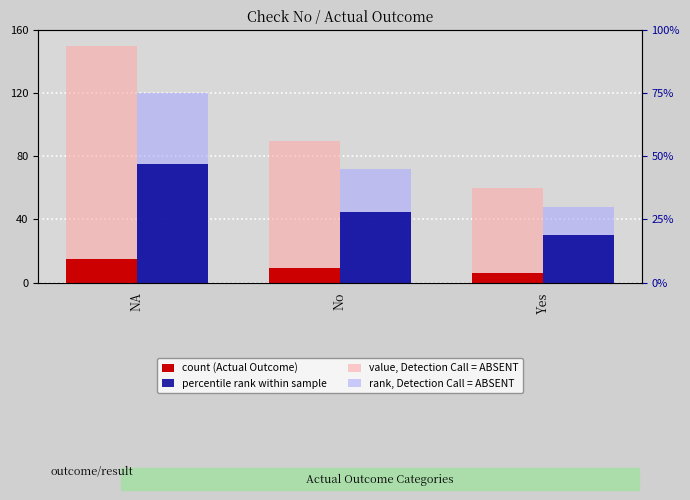

List the series in order of their peak value, highest first.

value, Detection Call = ABSENT, rank, Detection Call = ABSENT, percentile rank within sample, count (Actual Outcome)